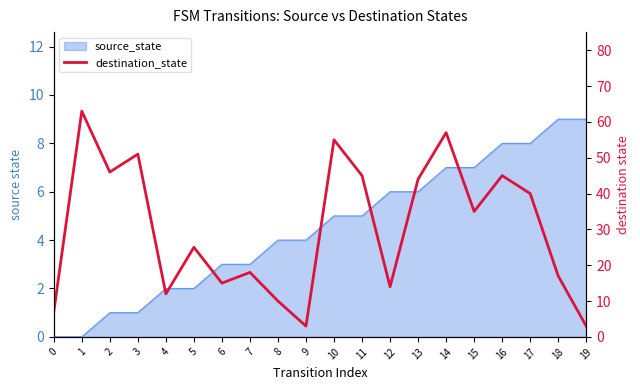

What is the maximum value shown in the chart?

63